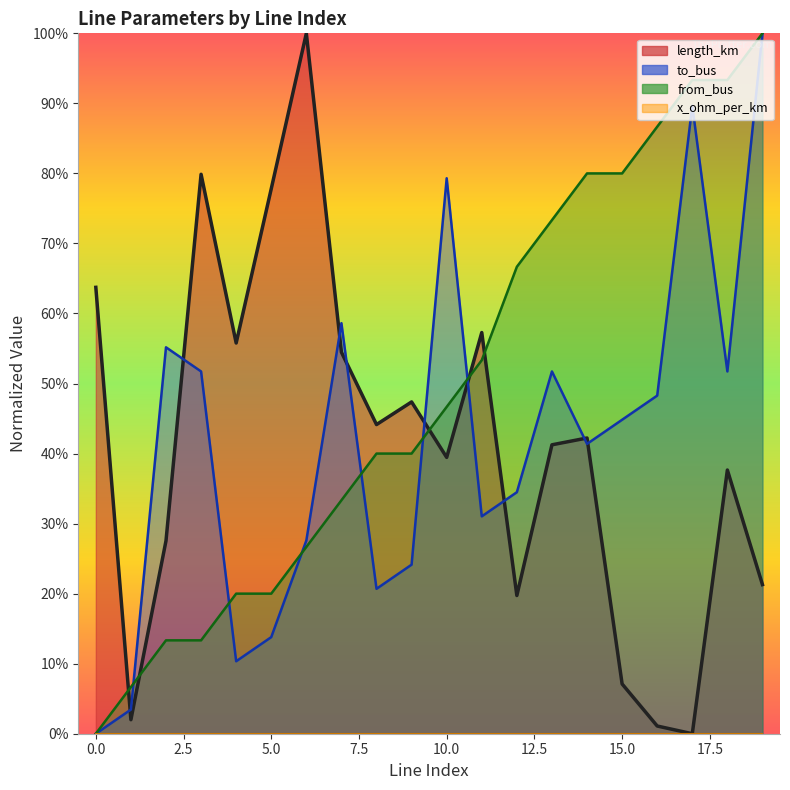

How many interior local valleys does the length_km series have?

6